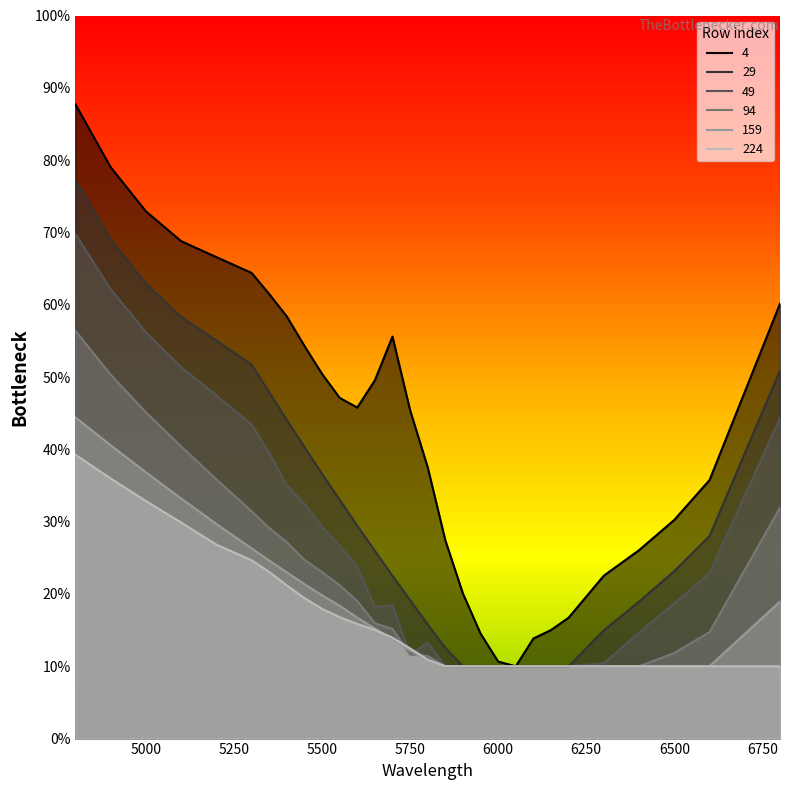

What is the total value across all series at 5550?

1.6